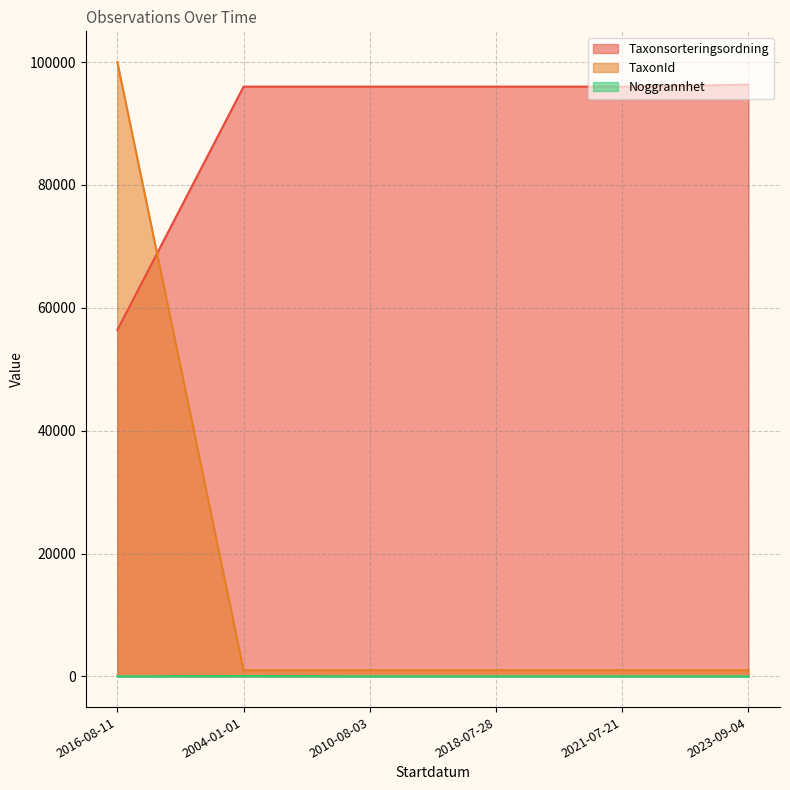

Which category has the highest value in the TaxonId series?

2016-08-11